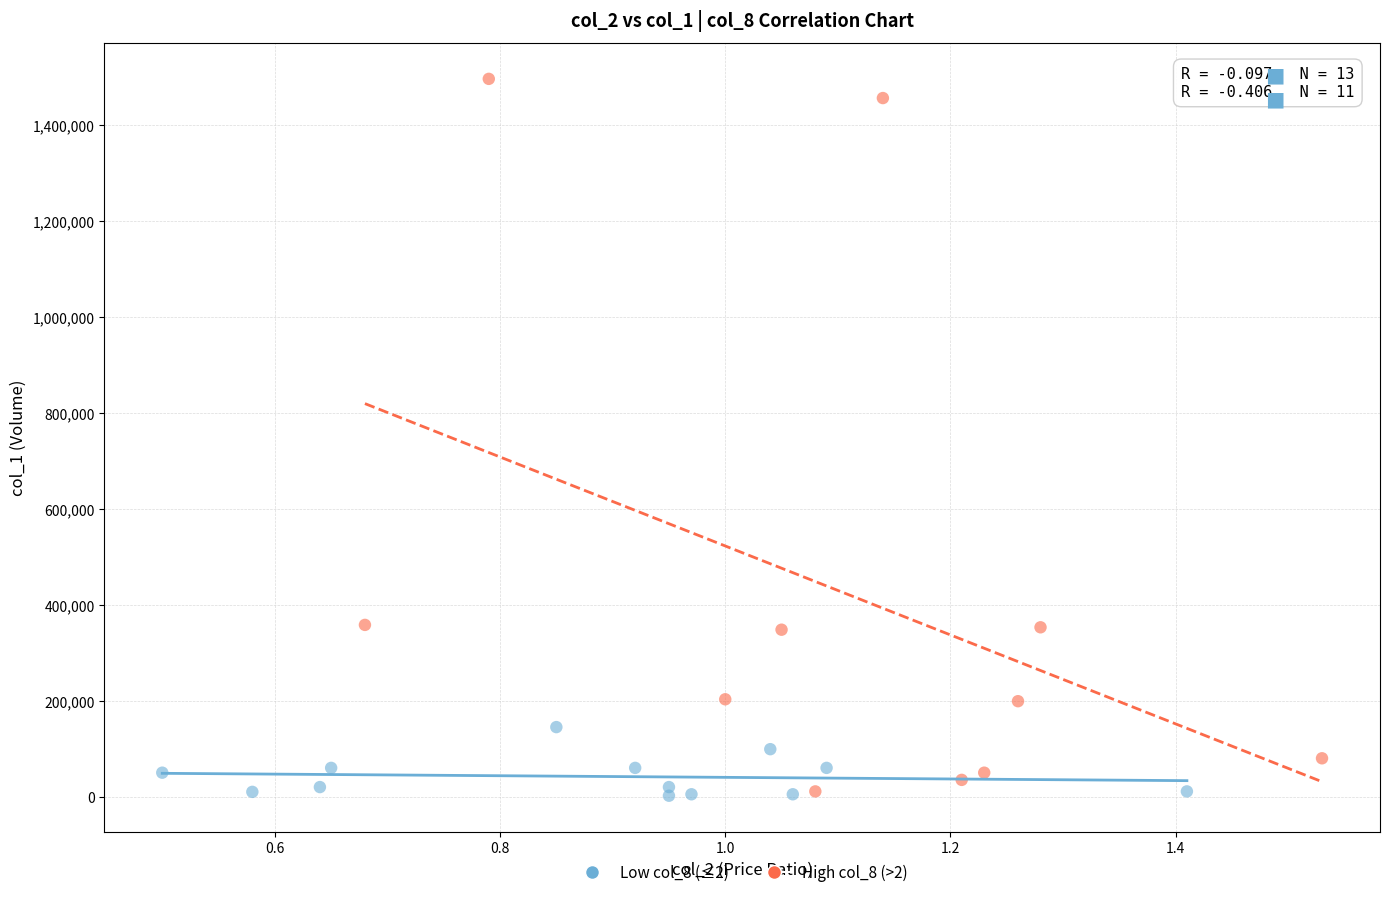

Which series reaches the maximum Y coordinate?

High col_8 (>2)